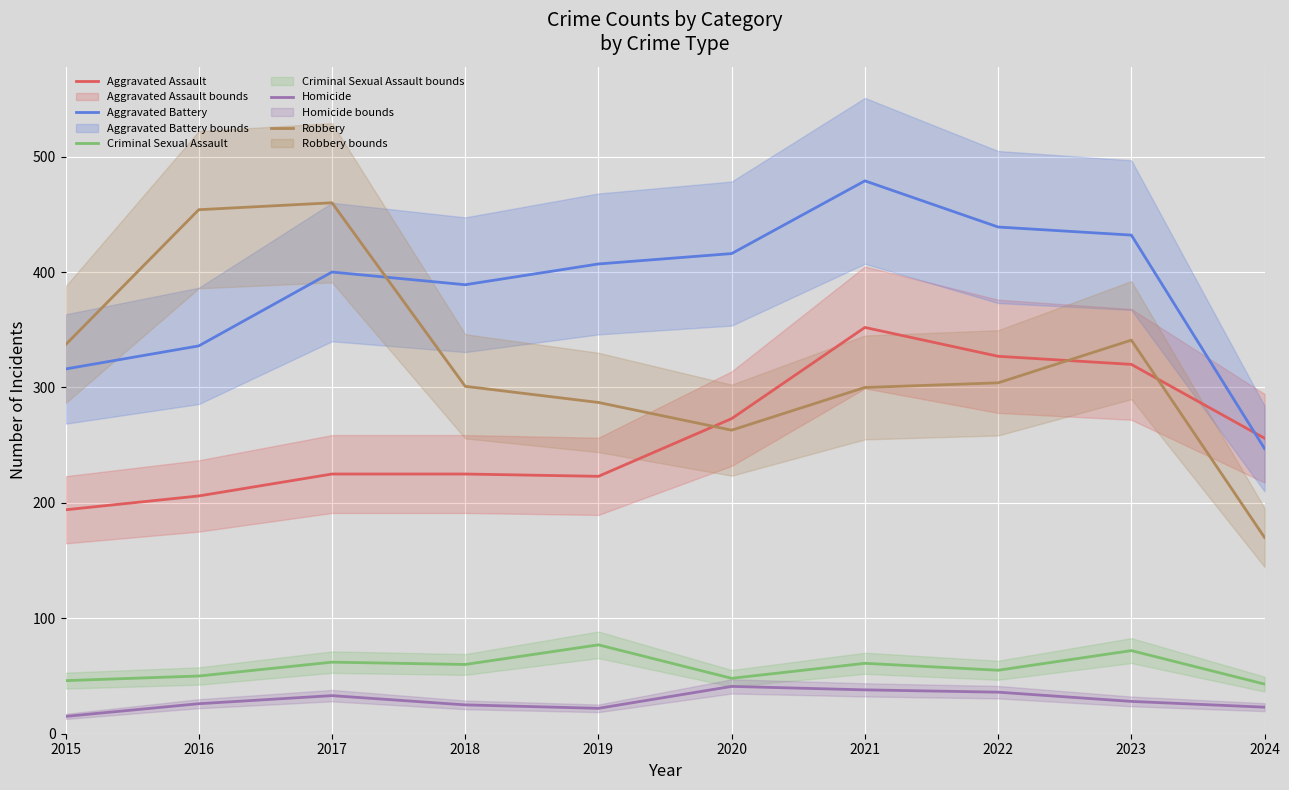

The Aggravated Battery series shows 247 at 2024. True or false?

True